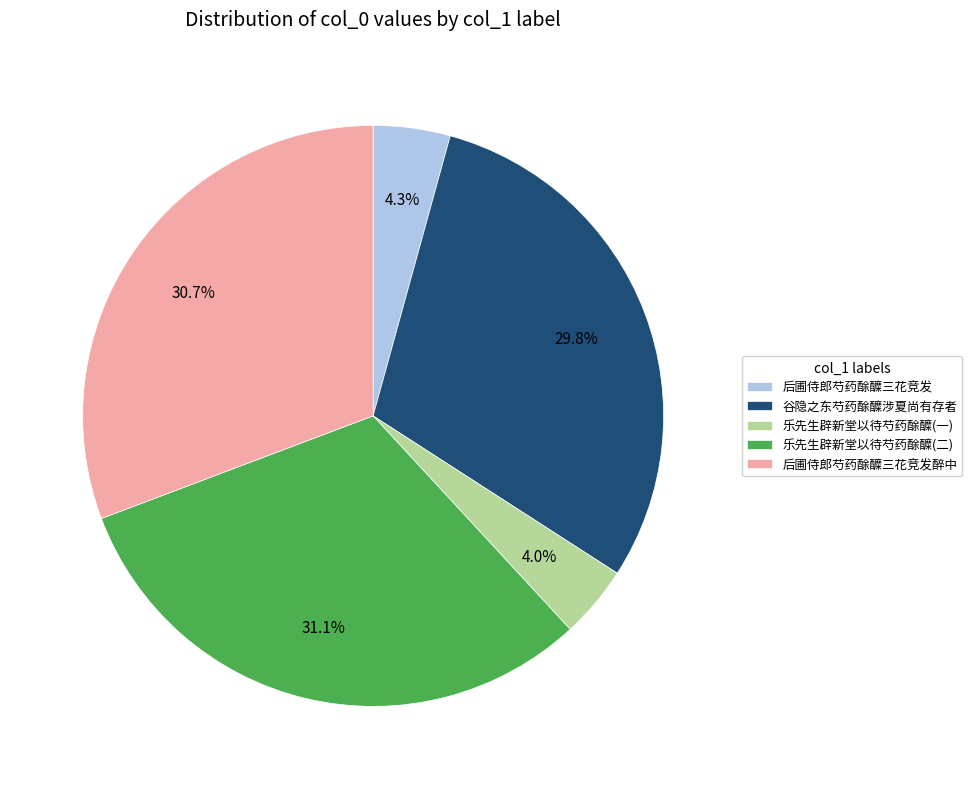

What is the ratio of the value at 乐先生辟新堂以待芍药酴醾(一) to the value at 后圃侍郎芍药酴醾三花竞发?

0.9